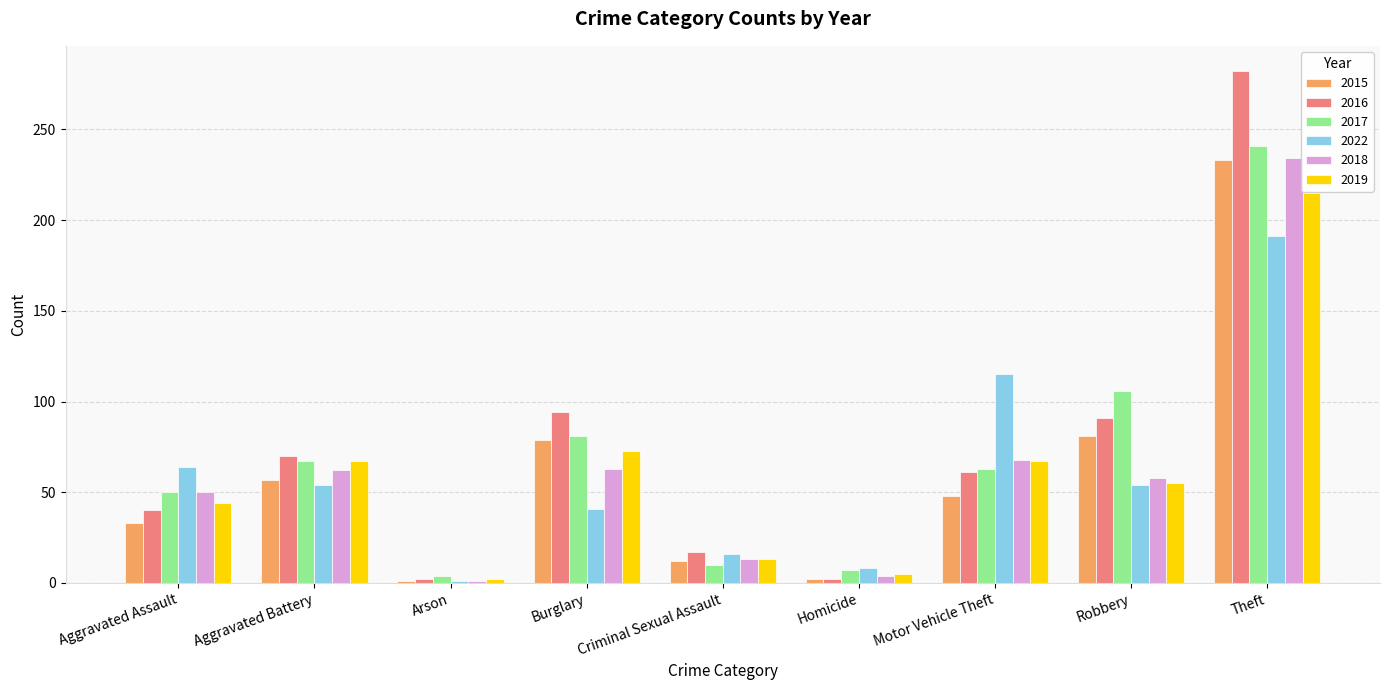

What is the difference between the highest and lowest values at Theft?

91